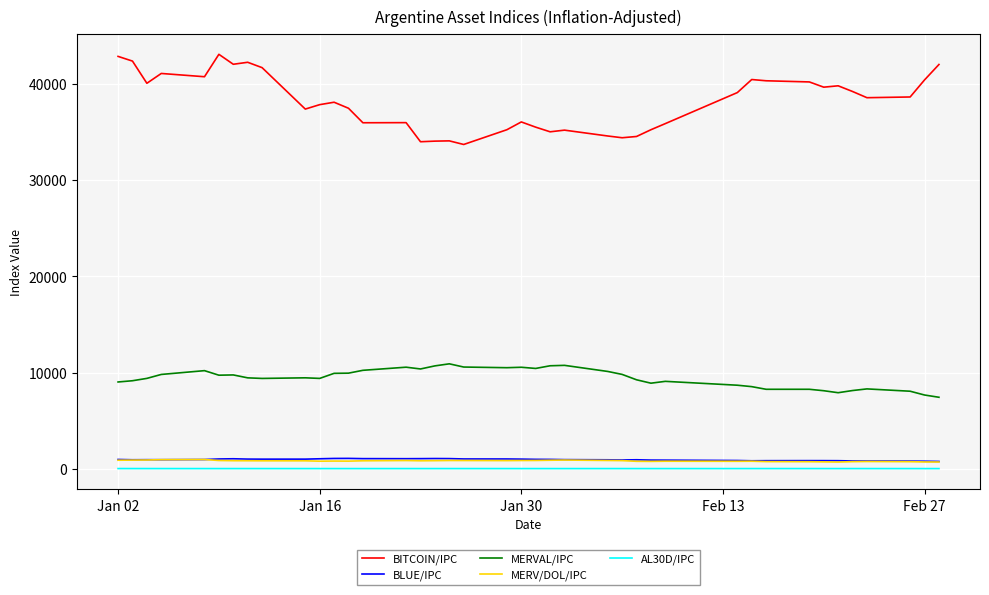

Which series has the largest total across all categories?

BITCOIN/IPC